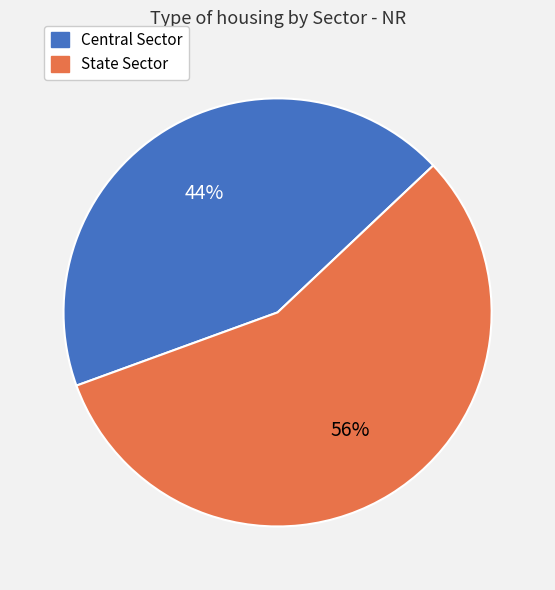

What is the largest slice in the pie chart?

State Sector